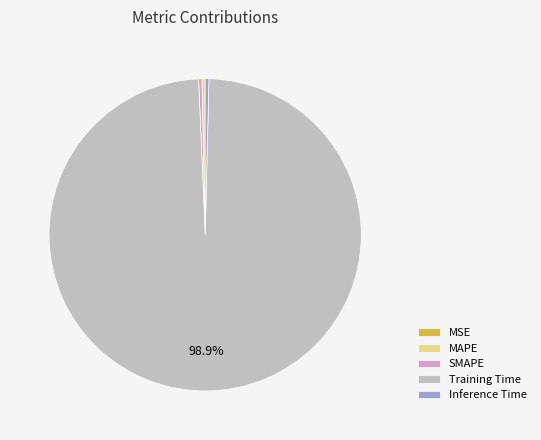

To the nearest percent, what percentage of the pie is Training Time?

99%